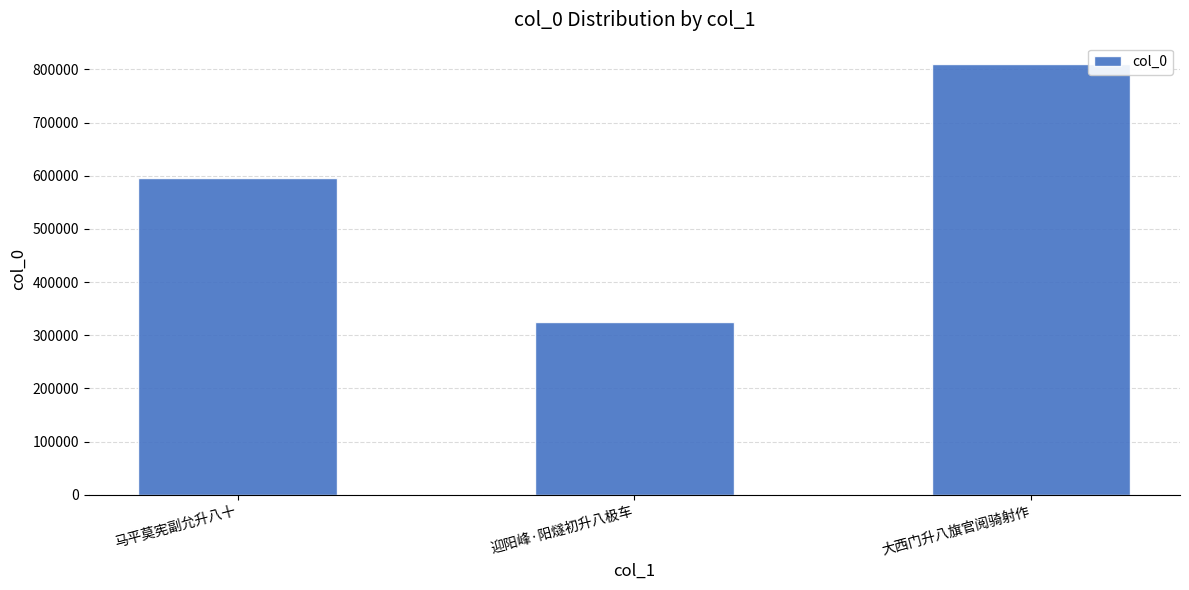

List the labels in order of value, smallest first.

迎阳峰·阳燧初升八极车, 马平莫宪副允升八十, 大西门升八旗官阅骑射作